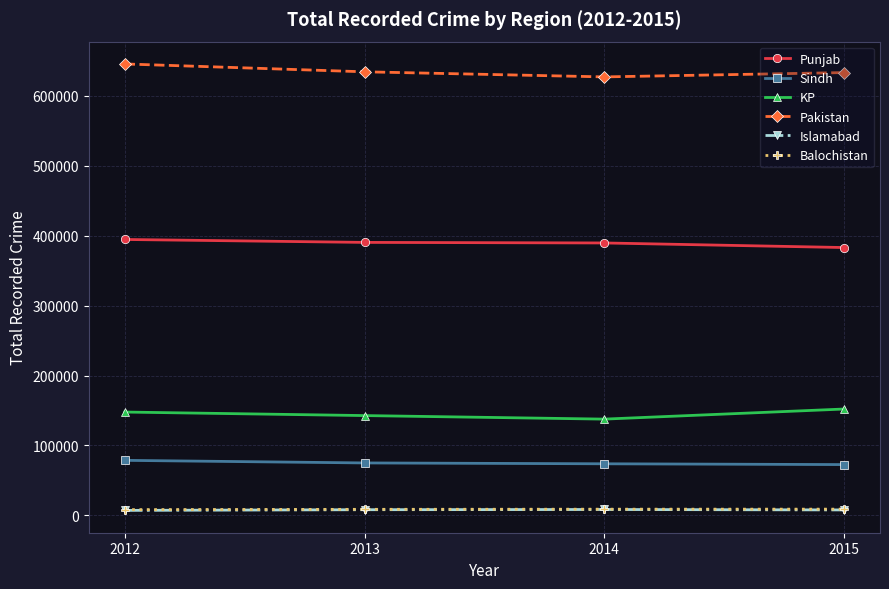

What is the value of the Punjab point at the 4th from the left?

383055